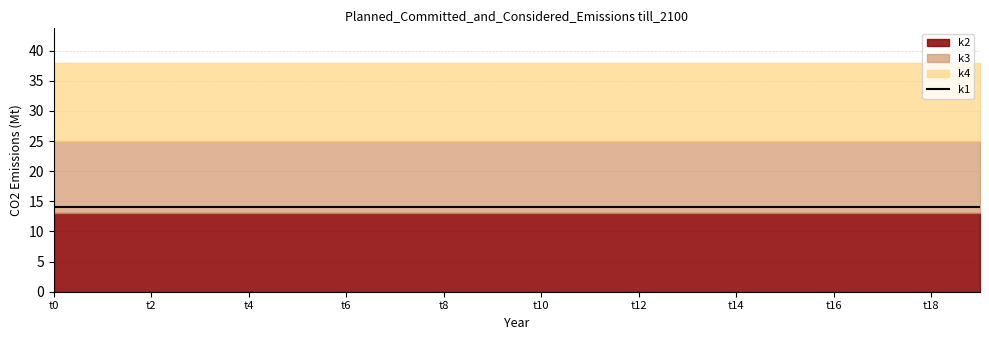

At how many categories does at least one series exceed 12?

20